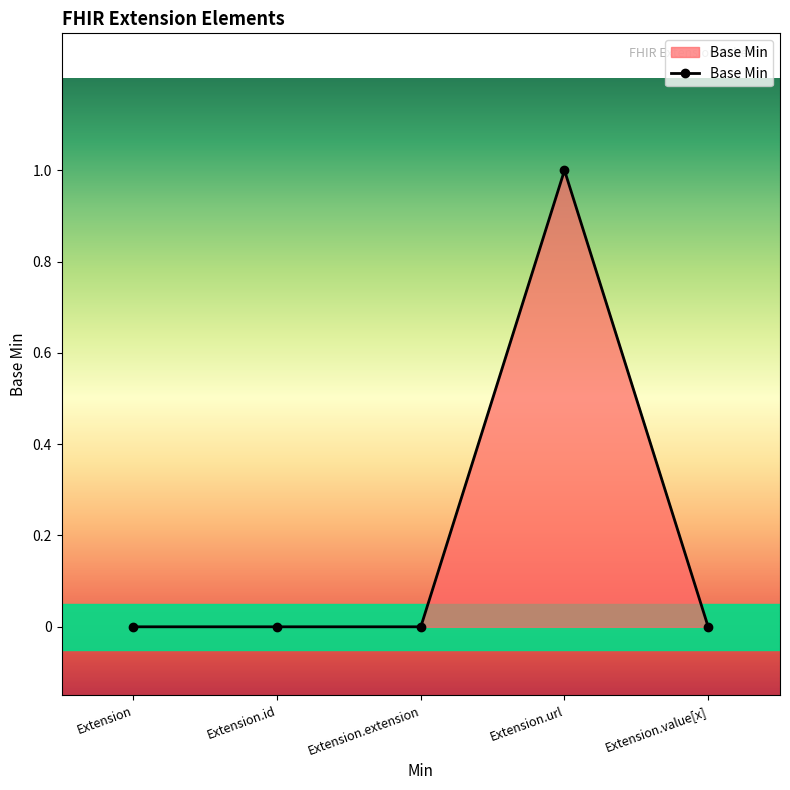

Reading left to right, what are all the values shown in this chart?

0	0	0	1	0